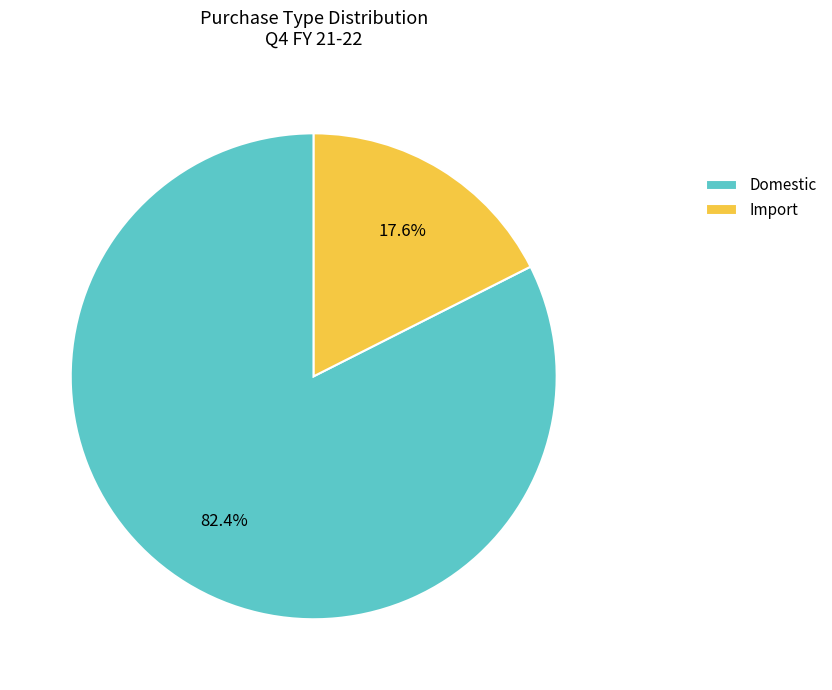

The Domestic slice represents 82% of the pie. True or false?

True